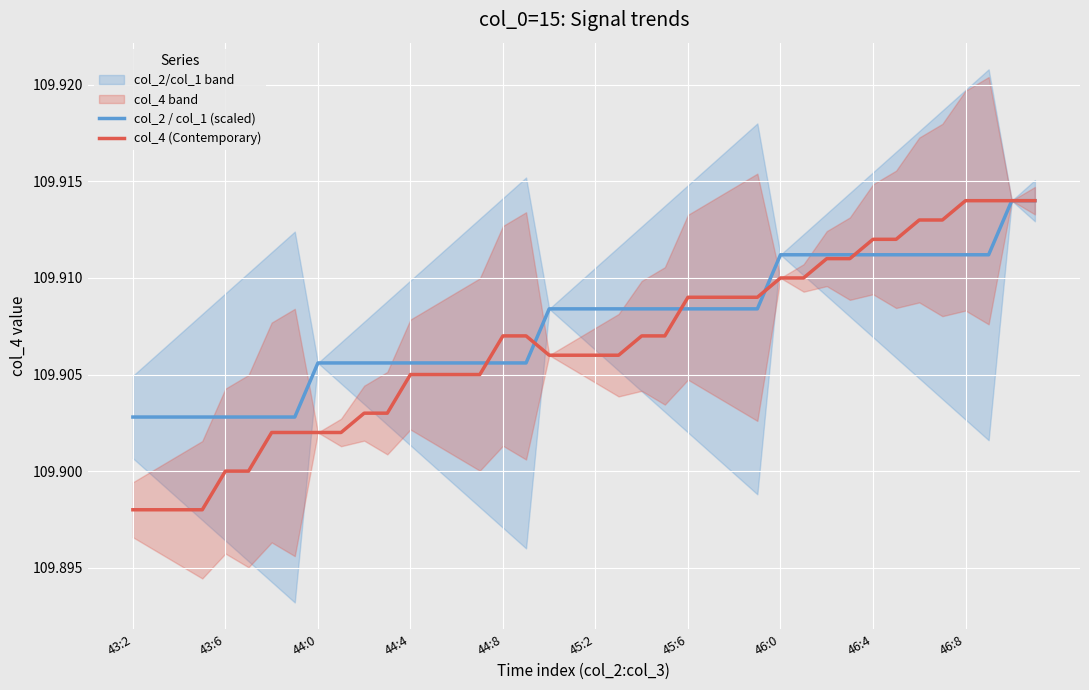

How many data points does each series have?

40